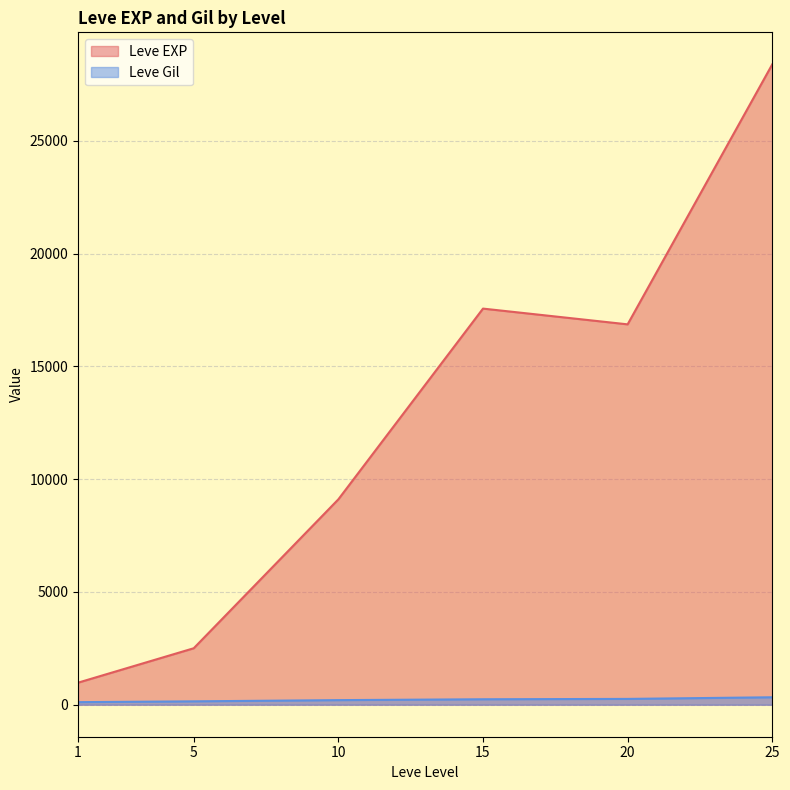

Is the value of Leve EXP at 25 greater than the value of Leve Gil at 15?

Yes